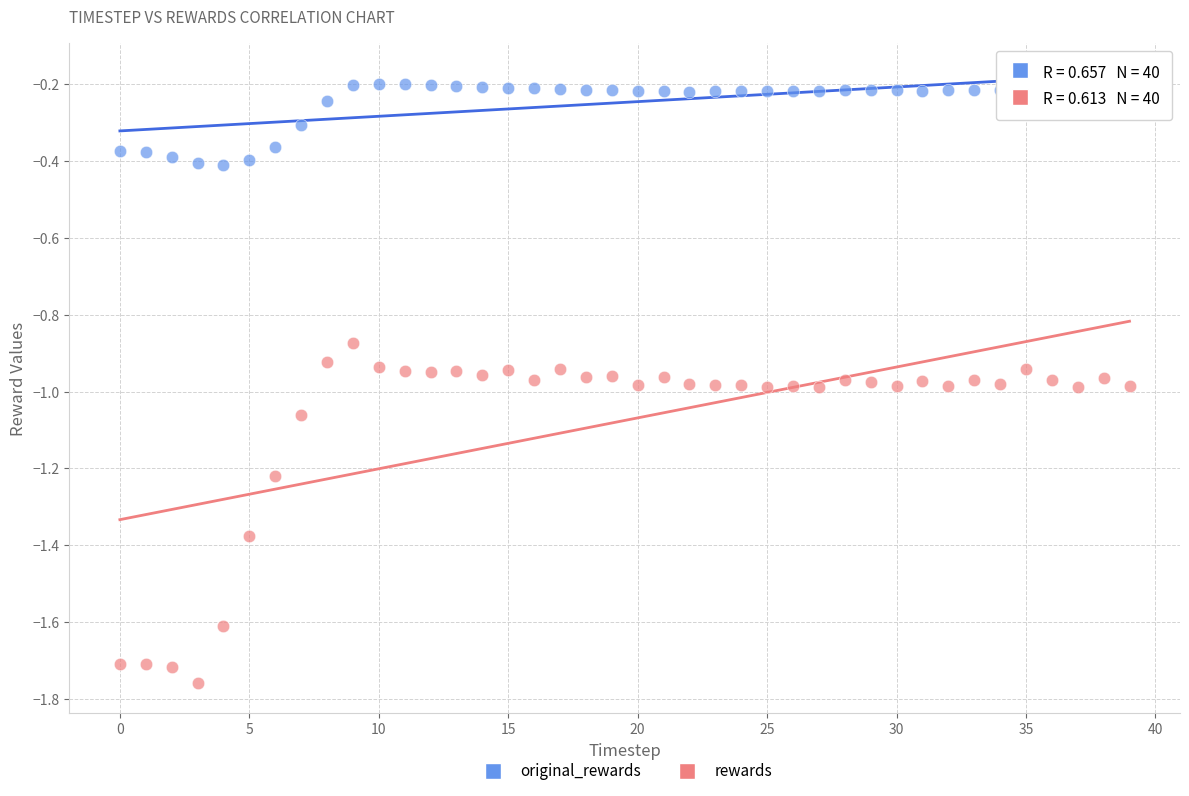

Across all data points, what is the range of Y values (max minus min)?

1.6